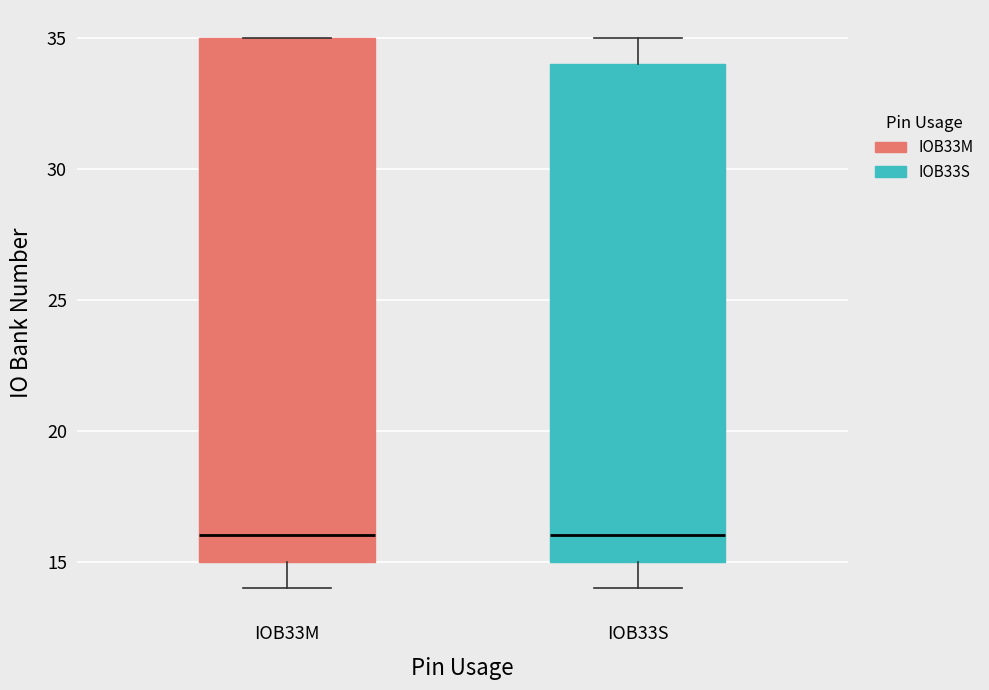

Which box is the tallest, from its lower edge to its upper edge?

IOB33M